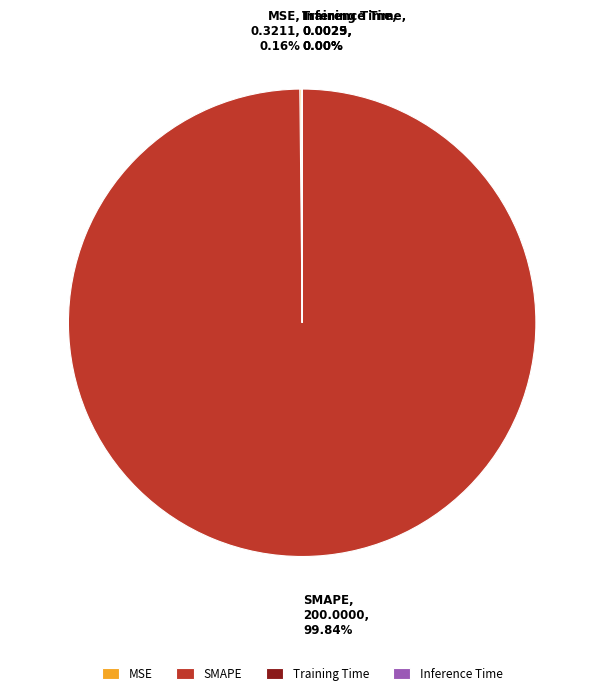

Does SMAPE, 200.0000, 99.84% account for over 50% of the chart?

Yes